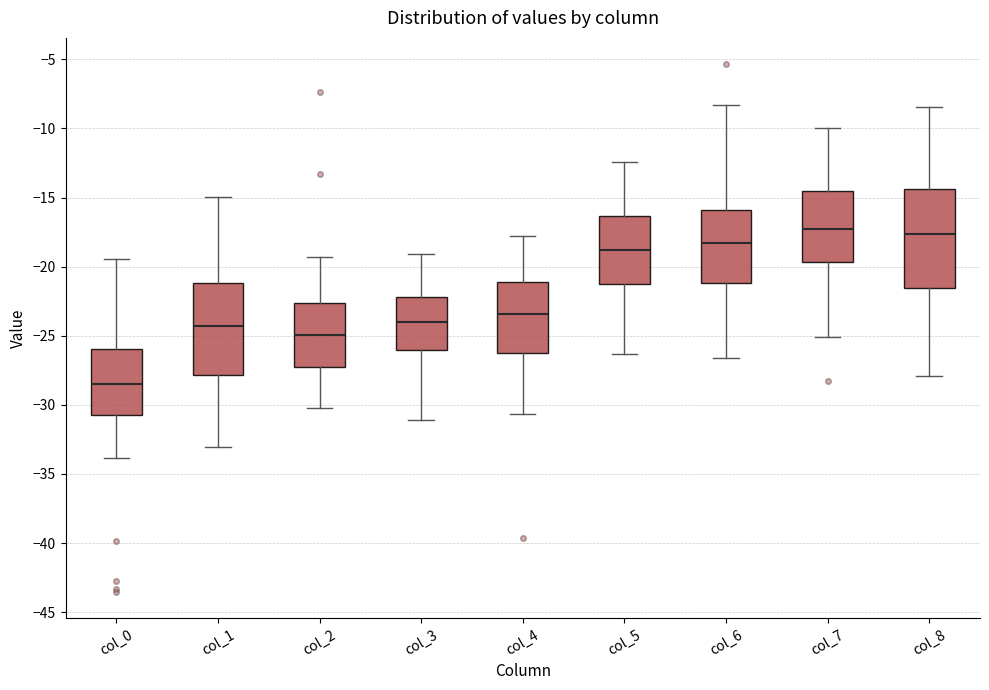

Reading left to right, transcribe this box plot: for each box, give where its median line is, the range the box spans, and where its two whiskers end, as read against the y-axis. The values are not printed on the chart, so give them approximately, as read against the axis.

col_0: median -28.5, box -31.0 to -26.0, whiskers -34.0 to -19.5
col_1: median -24.5, box -28.0 to -21.0, whiskers -33.0 to -15.0
col_2: median -25.0, box -27.5 to -22.5, whiskers -30.0 to -19.5
col_3: median -24.0, box -26.0 to -22.0, whiskers -31.0 to -19.0
col_4: median -23.5, box -26.5 to -21.0, whiskers -30.5 to -18.0
col_5: median -19.0, box -21.5 to -16.5, whiskers -26.5 to -12.5
col_6: median -18.5, box -21.0 to -16.0, whiskers -26.5 to -8.5
col_7: median -17.5, box -19.5 to -14.5, whiskers -25.0 to -10.0
col_8: median -17.5, box -21.5 to -14.5, whiskers -28.0 to -8.5